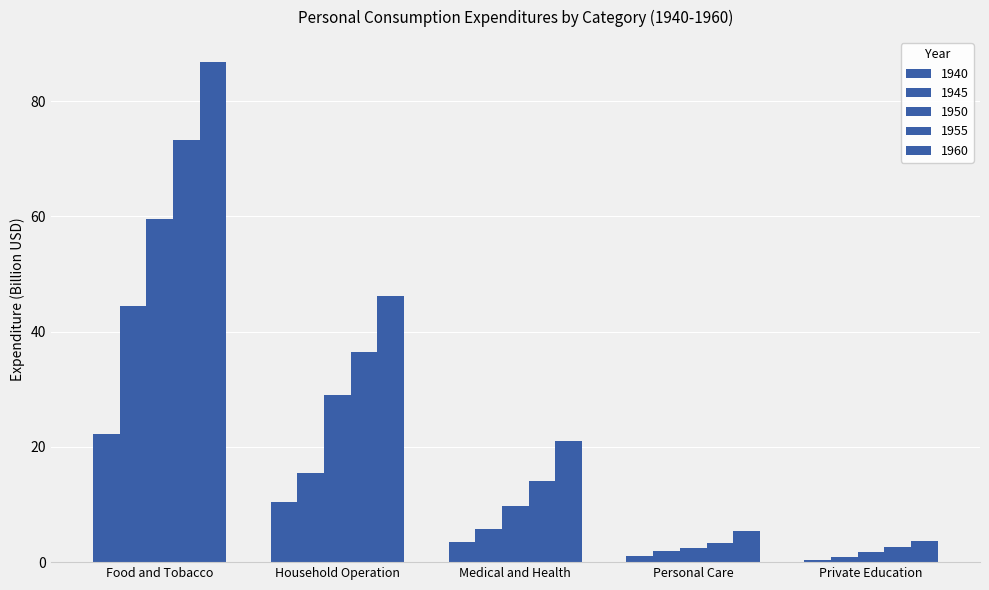

Are the bars grouped side by side (vs. stacked)?

Yes